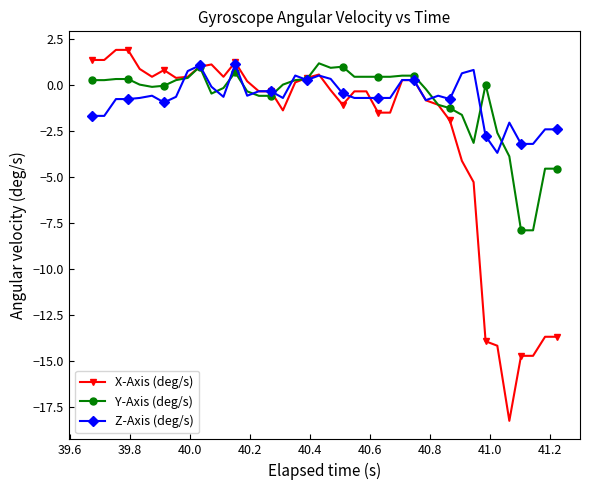

What are all the series names shown in the legend?

X-Axis (deg/s), Y-Axis (deg/s), Z-Axis (deg/s)